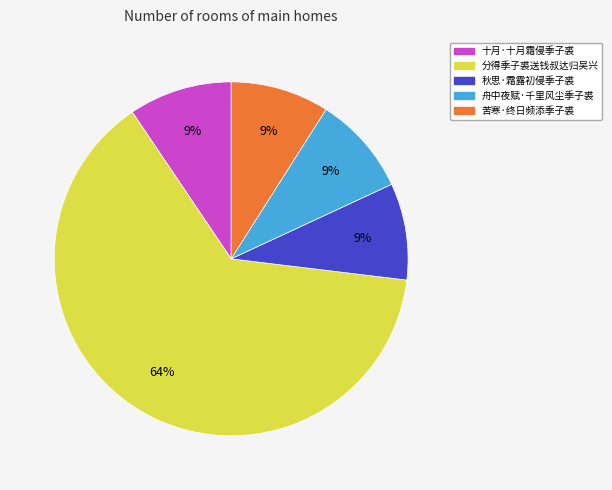

To the nearest percent, what is the average slice percentage?

20%